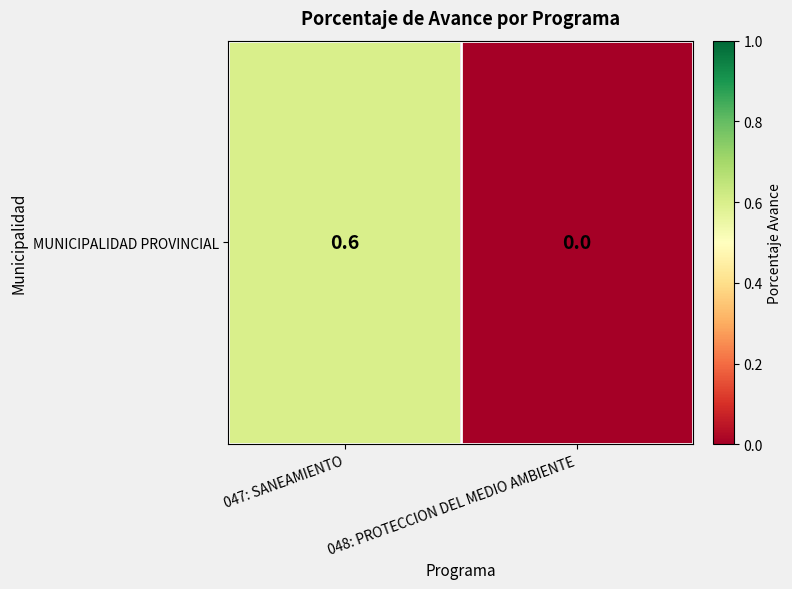

Reading left to right, transcribe all the data shown in this chart.

047: SANEAMIENTO=0.6	048: PROTECCION DEL MEDIO AMBIENTE=0.0